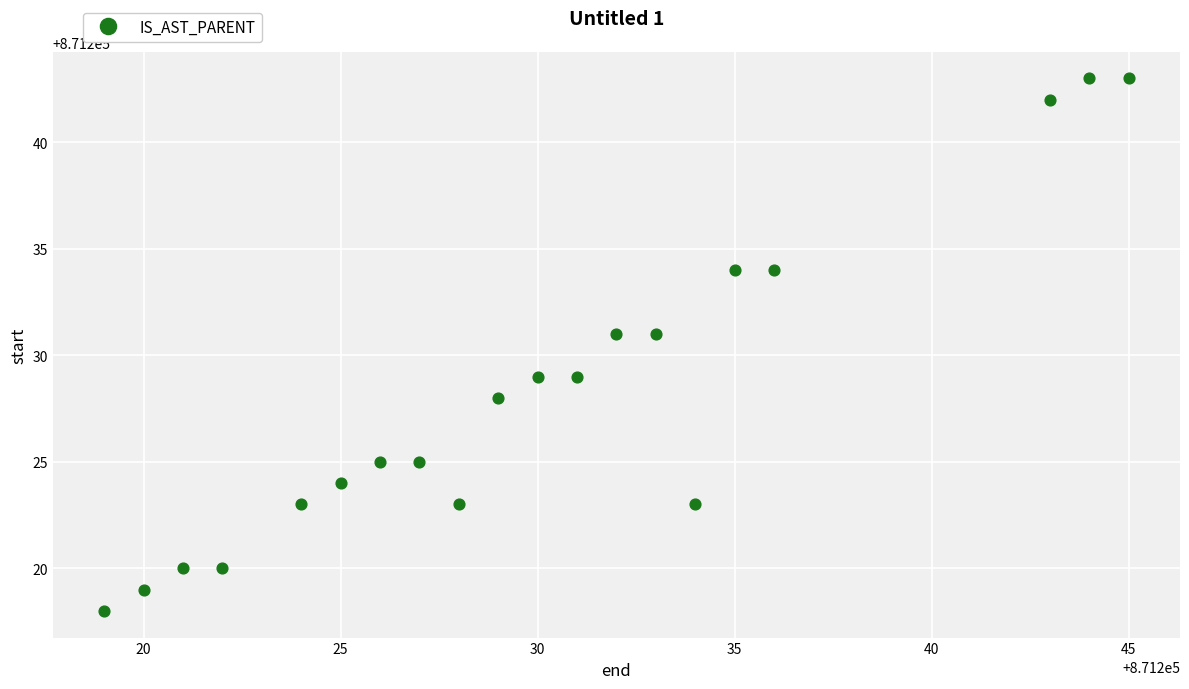

What is the range of X values (max minus min)?

26